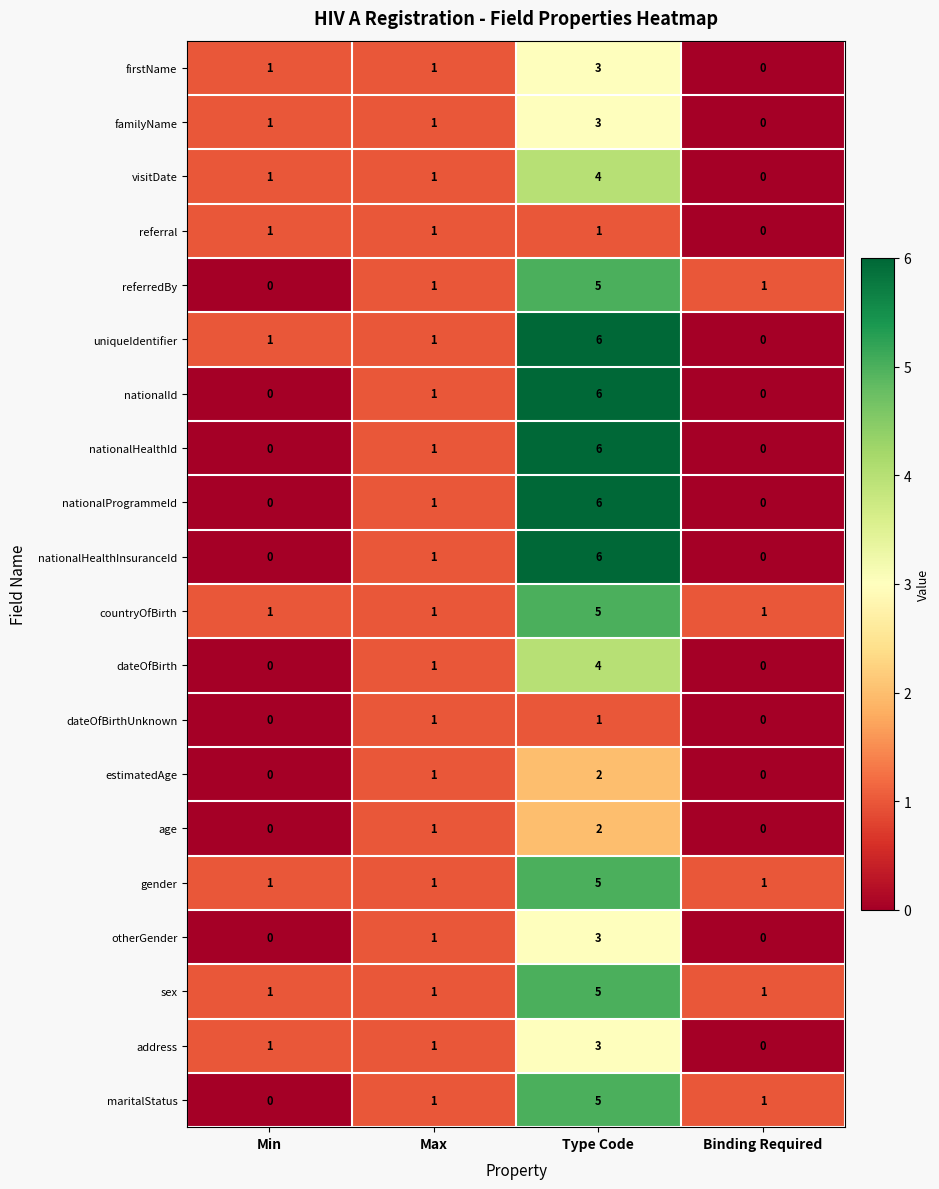

How many series are shown in this chart?

20